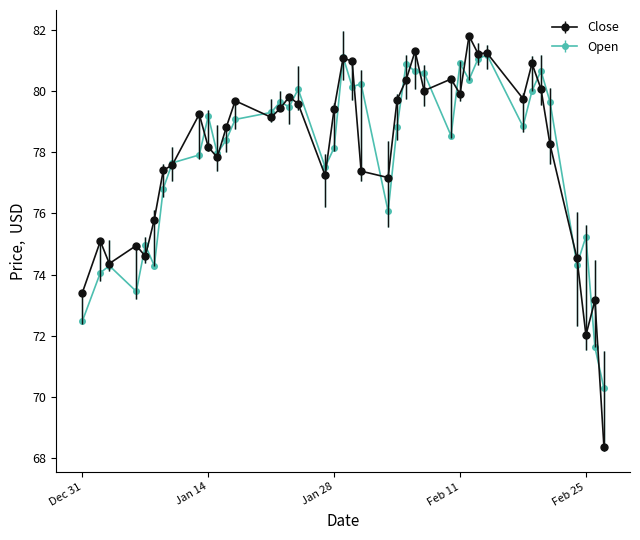

True or false: Close has more than 1 points higher than both neighbors.

True